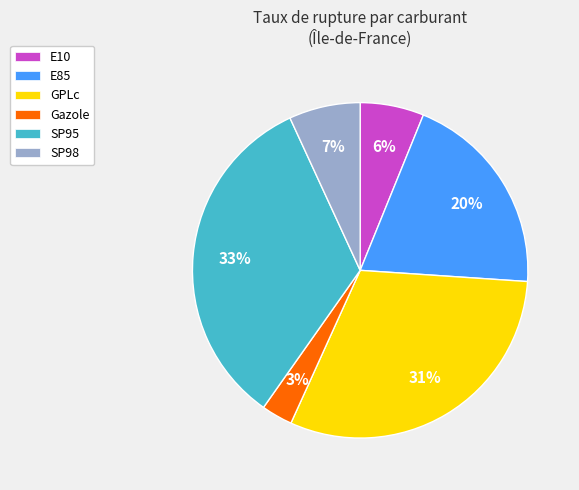

Which slice is the smallest?

Gazole